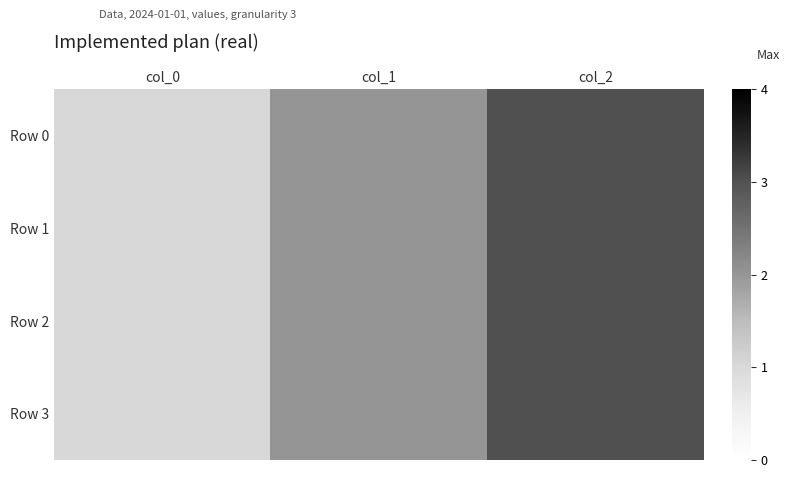

What is the smallest value displayed?

1